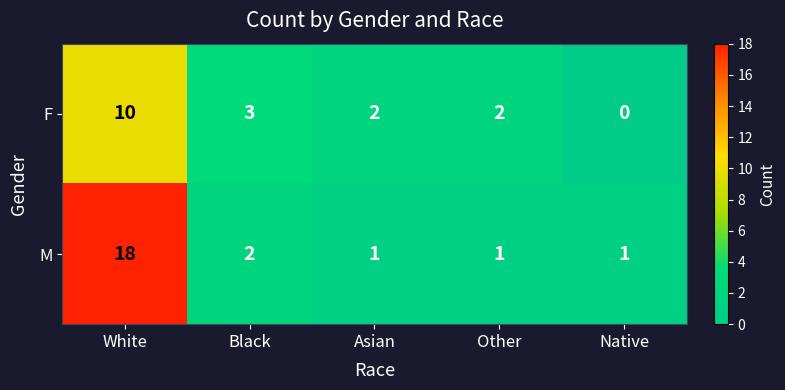

True or false: F has a value of 4 at Asian.

False